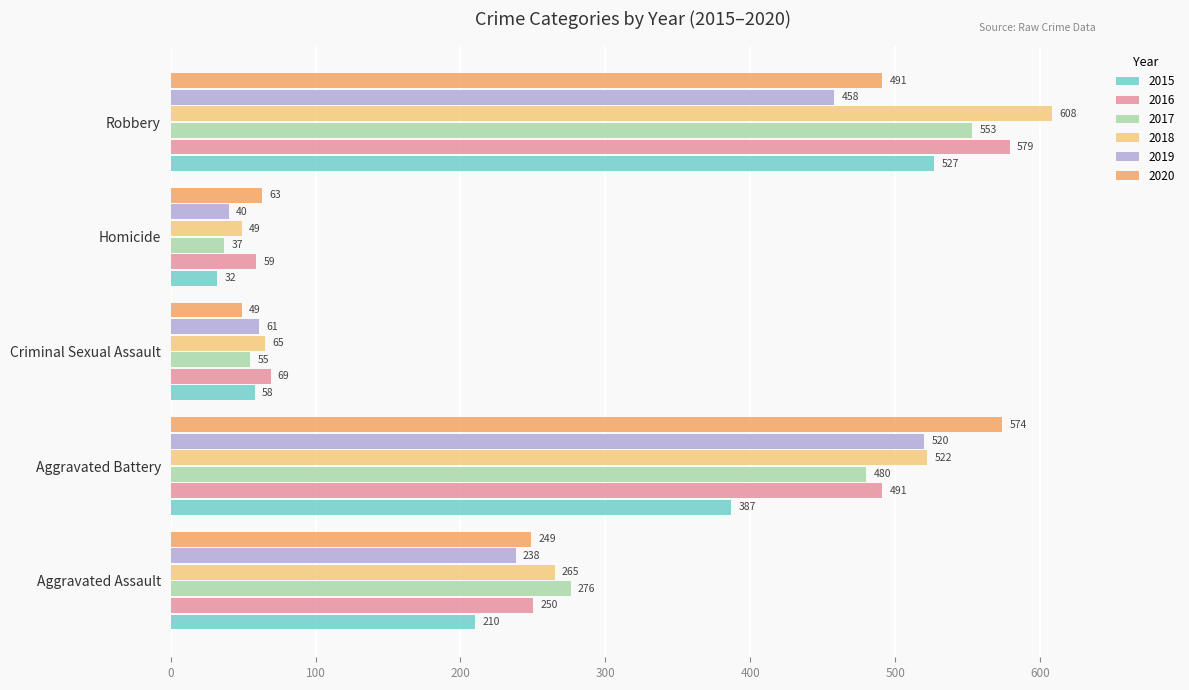

How many data points in 2016 are less than 250?

2